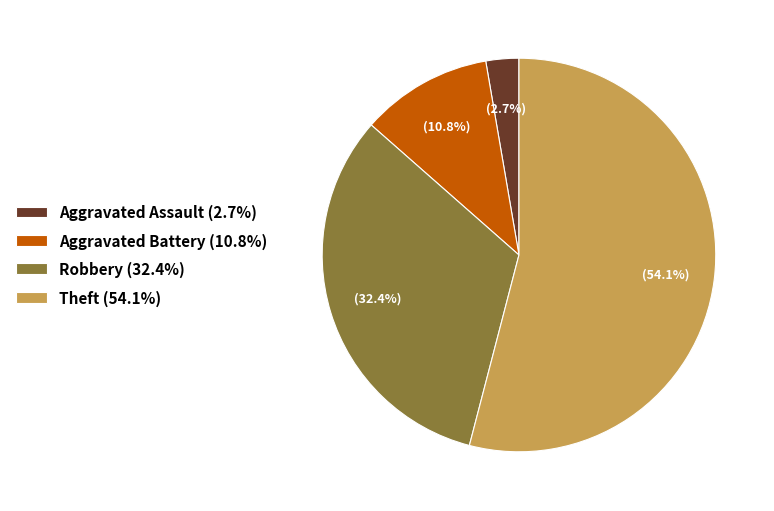

To the nearest percent, what is the difference between the Aggravated Assault and Robbery slice percentages?

30%